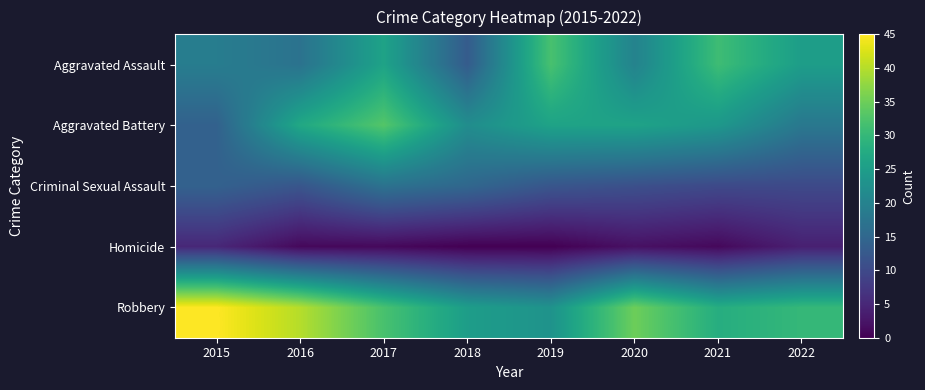

Which series has the widest spread of values?

Robbery